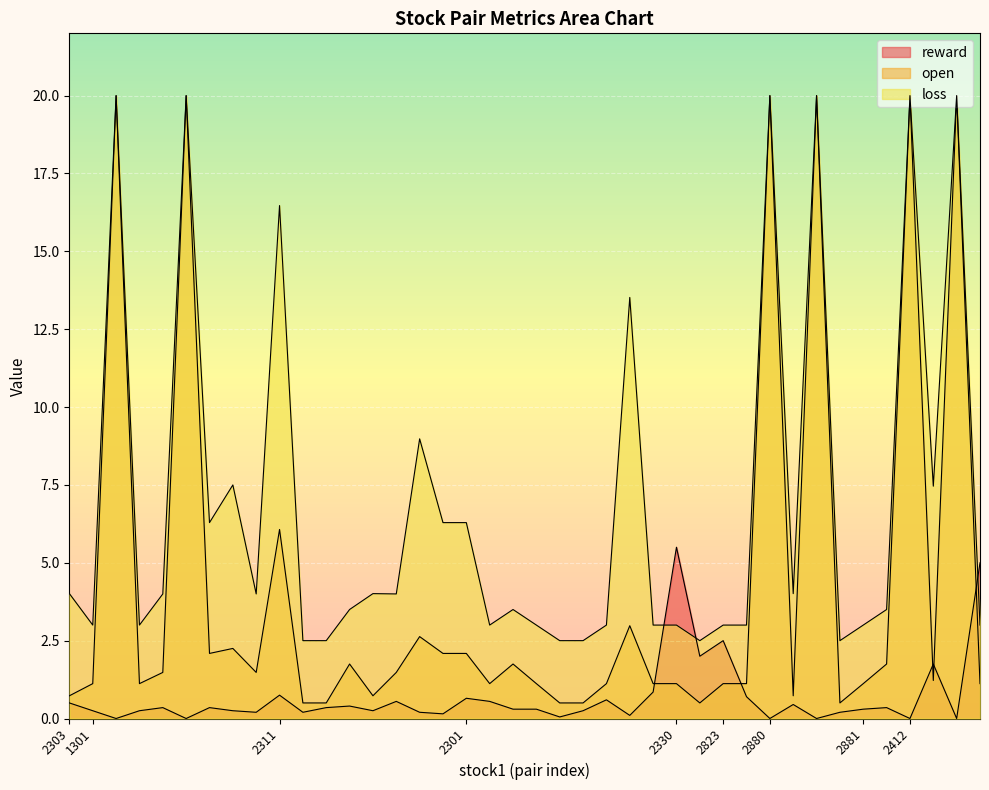

At which label is reward closest to 2?

2330